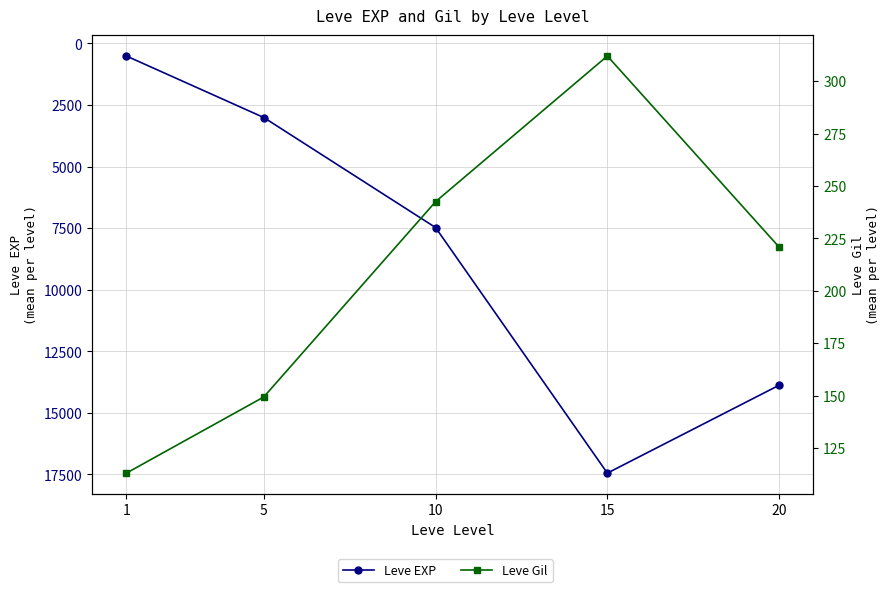

How many values in the Leve EXP series are below 7475?

2